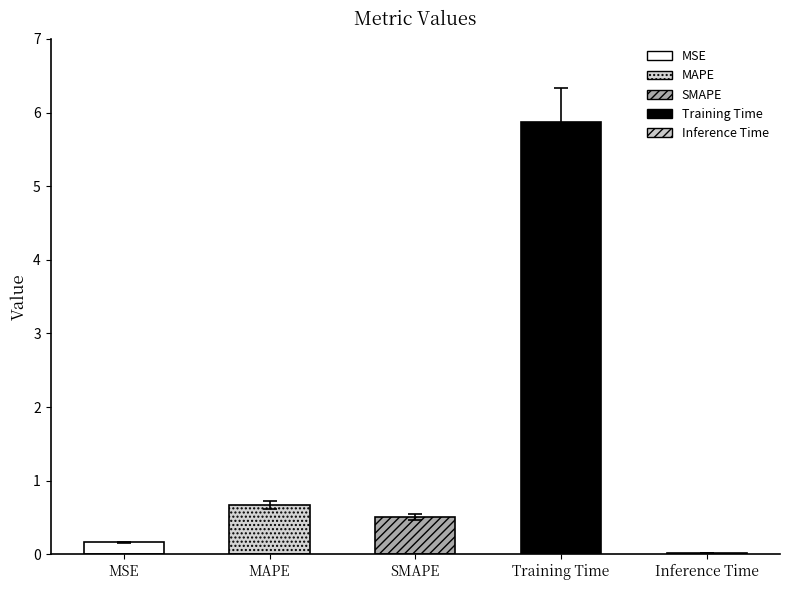

List the labels in order of value, largest first.

Training Time, MAPE, SMAPE, MSE, Inference Time